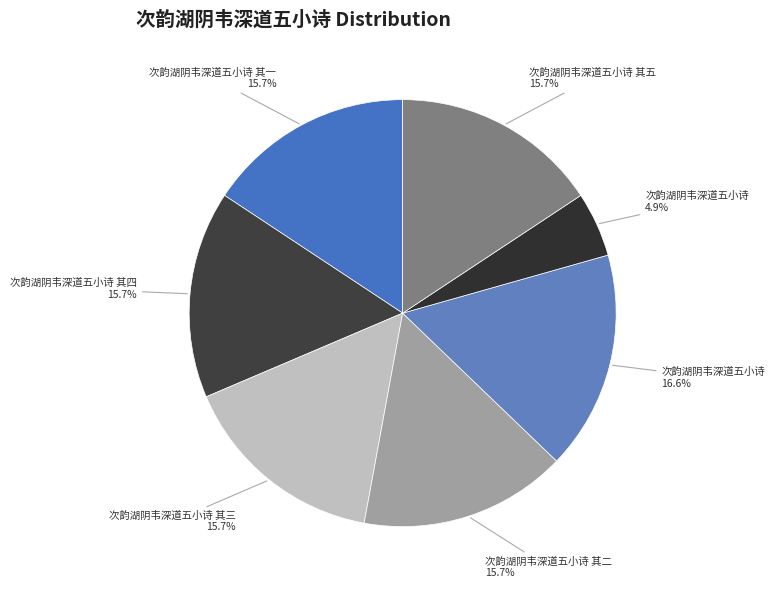

How many segments does this pie chart have?

7